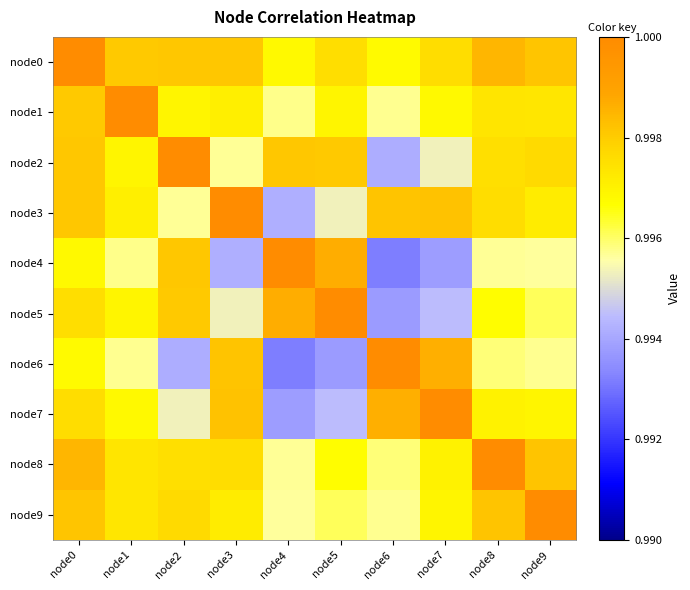

How many distinct data groups are displayed?

10